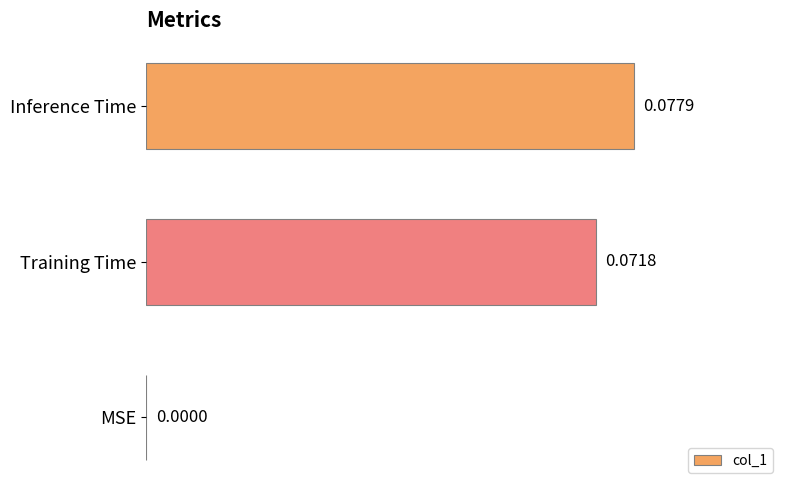

Between MSE and Inference Time, which is larger?

Inference Time